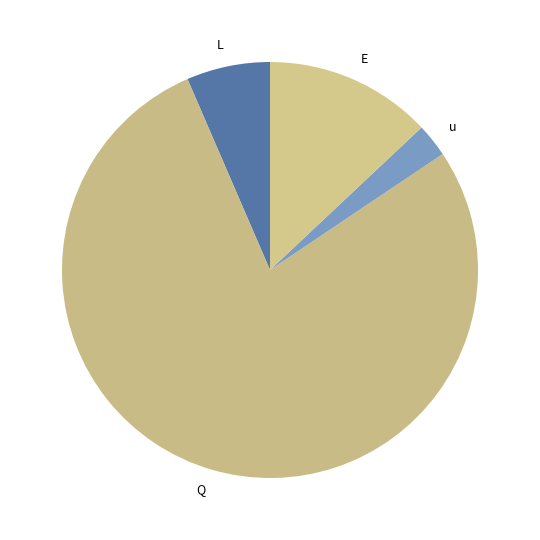

Is it true that E is 27% of the pie?

False